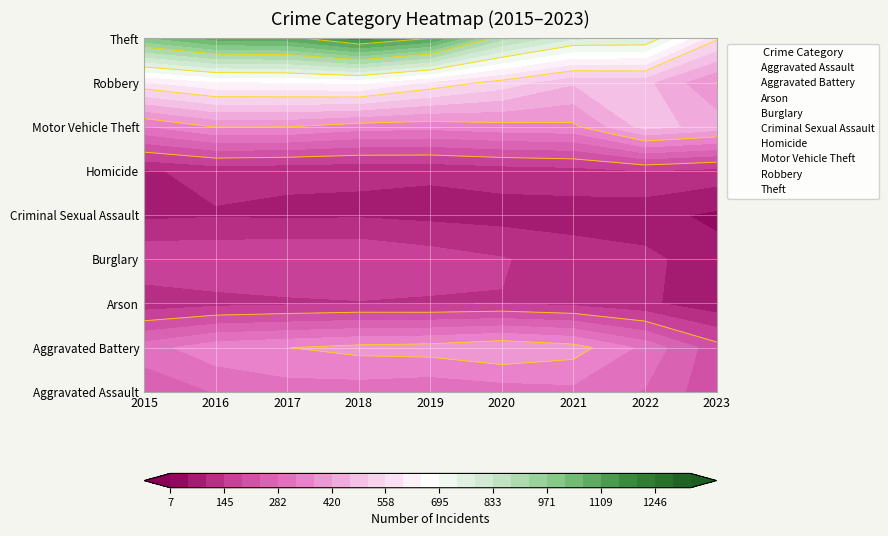

Reading left to right, what are all the values shown in this chart?

Aggravated Assault: 210	250	276	265	238	249	284	267	177
Aggravated Battery: 387	492	480	522	521	575	531	416	229
Arson: 7	15	18	19	17	26	29	24	14
Burglary: 256	250	264	269	229	207	147	170	72
Criminal Sexual Assault: 58	69	55	65	60	51	64	49	30
Homicide: 32	59	37	49	40	63	69	47	30
Motor Vehicle Theft: 321	429	419	350	376	418	369	707	579
Robbery: 527	579	553	608	458	491	356	363	230
Theft: 1079	1218	1155	1338	1287	938	839	968	559